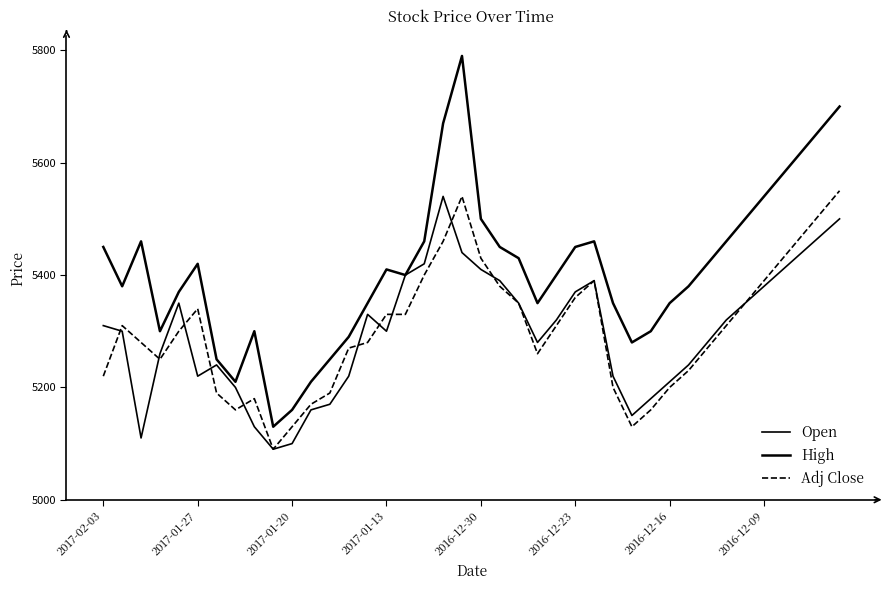

Is this an area chart (filled region under the line)?

No